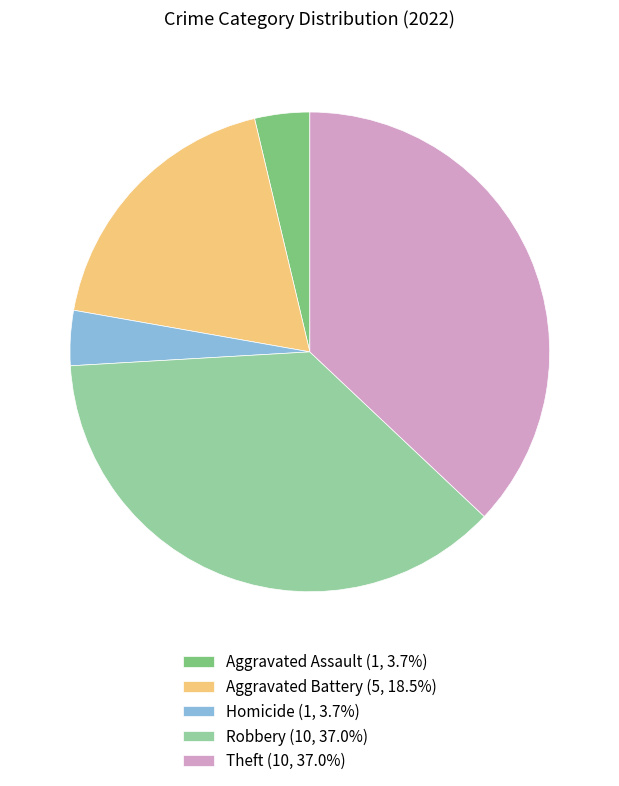

Is there any slice that represents more than half of the pie?

No